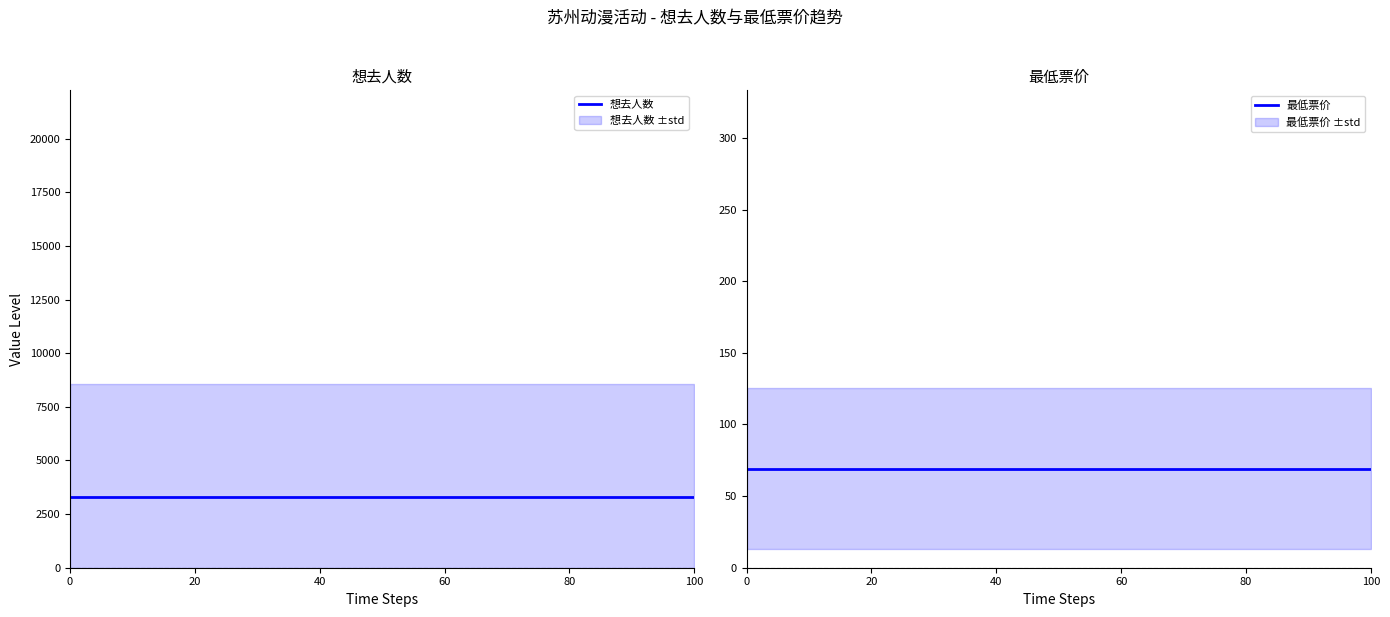

True or false: 想去人数 and 最低票价 intersect in this chart.

False